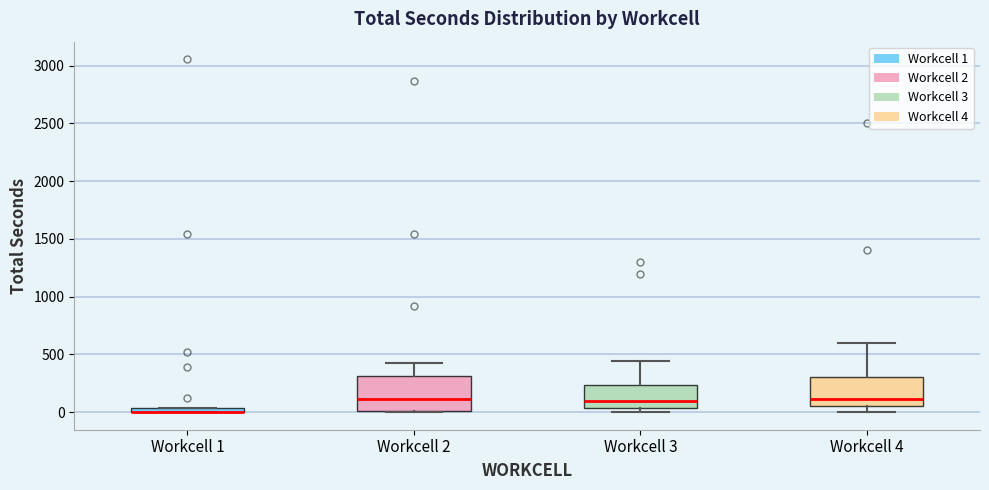

Where does the upper whisker of the box for Workcell 3 end on the y-axis? The values are not printed on the chart, so give them approximately, as read against the axis.

450